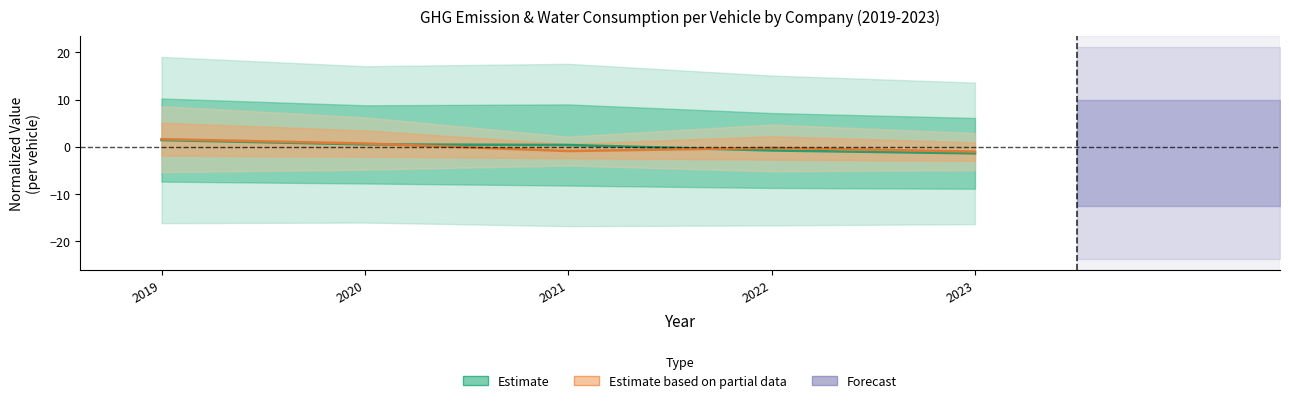

Reading left to right, what are all the values shown in this chart?

Estimate: 2019=1.4	2020=0.5	2021=0.4	2022=-0.8	2023=-1.4
Estimate based on partial data: 2019=1.6	2020=0.7	2021=-0.9	2022=-0.3	2023=-1.0